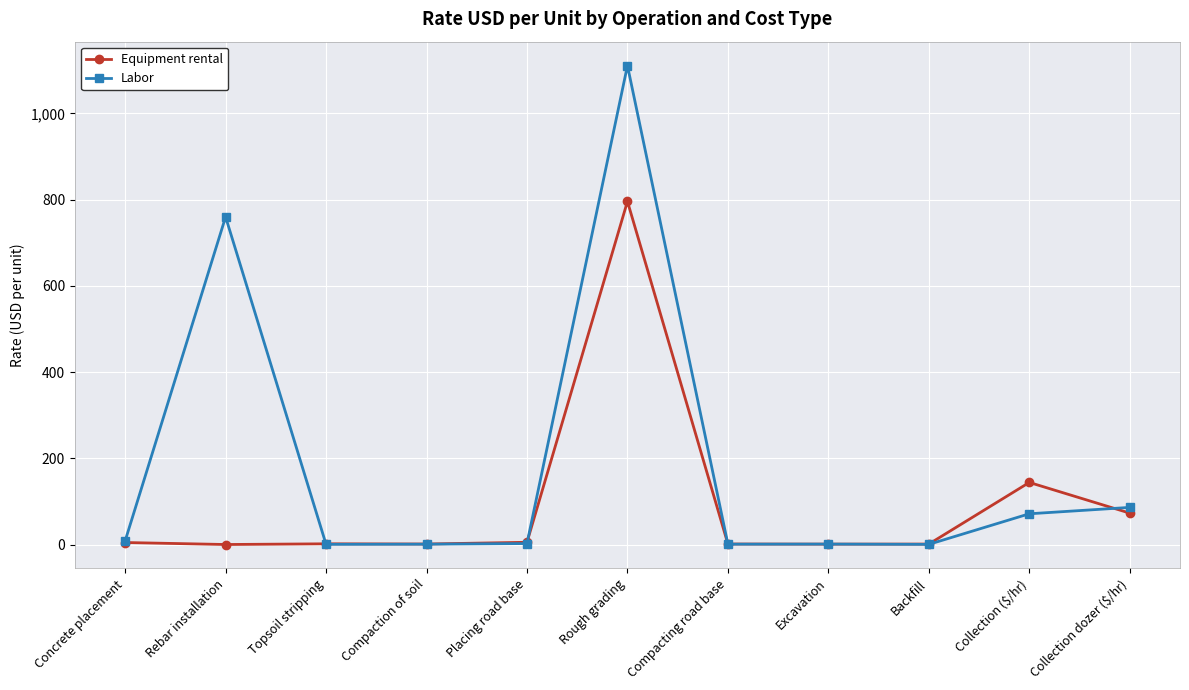

True or false: Equipment rental has more than 0 points higher than both neighbors.

True